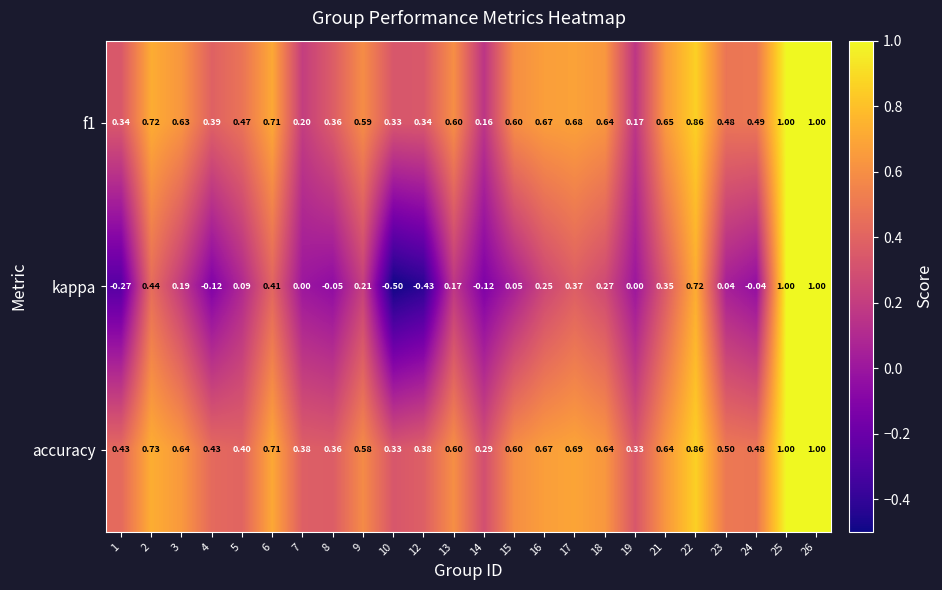

Which series has the widest spread of values?

kappa